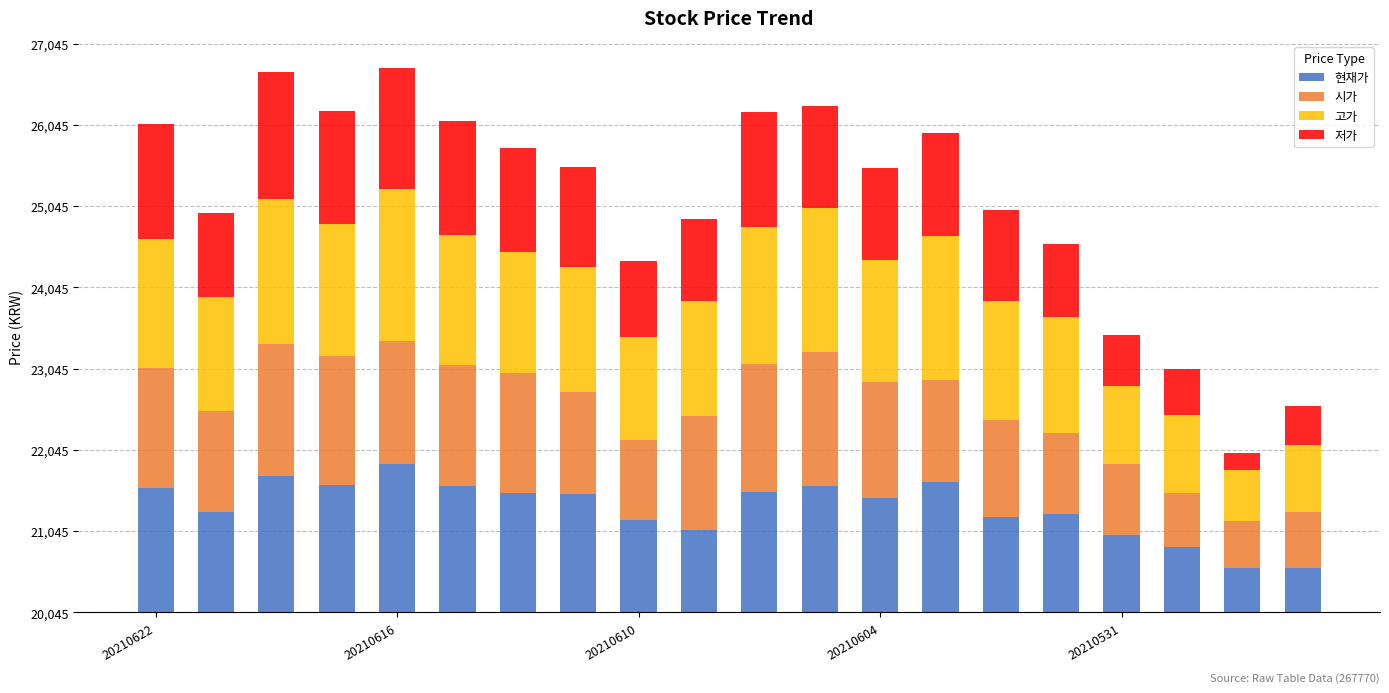

What are all the series names shown in the legend?

현재가, 시가, 고가, 저가